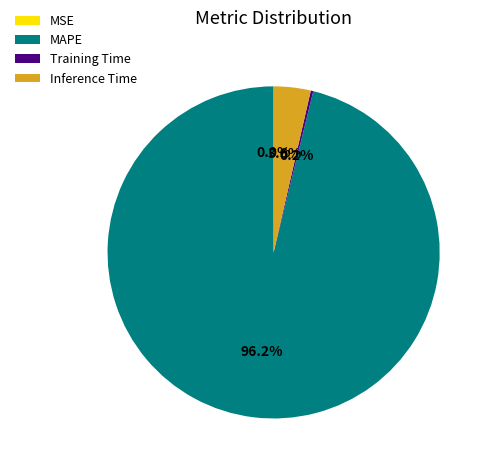

What is the largest slice in the pie chart?

MAPE